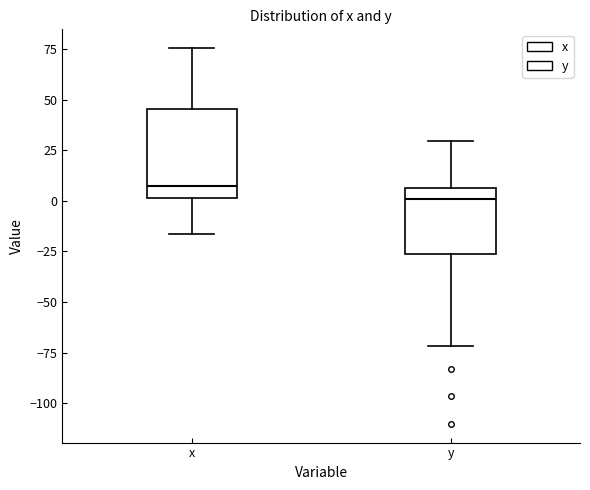

Reading left to right, transcribe this box plot: for each box, give where its median line is, the range the box spans, and where its two whiskers end, as read against the y-axis. The values are not printed on the chart, so give them approximately, as read against the axis.

x: median 5, box 0 to 45, whiskers -15 to 75
y: median 0, box -25 to 5, whiskers -70 to 30